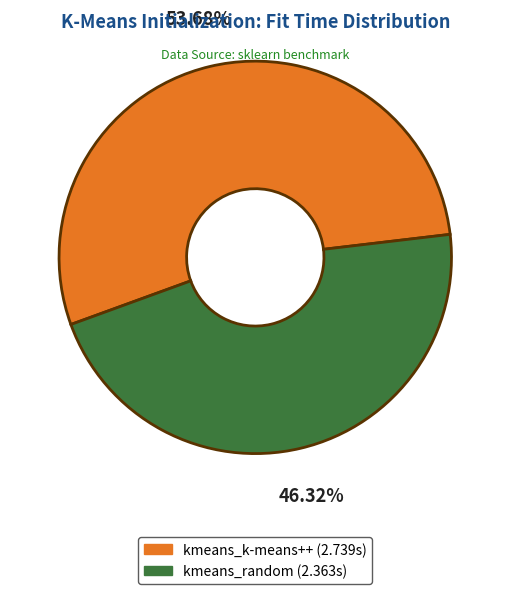

How many segments does this pie chart have?

2